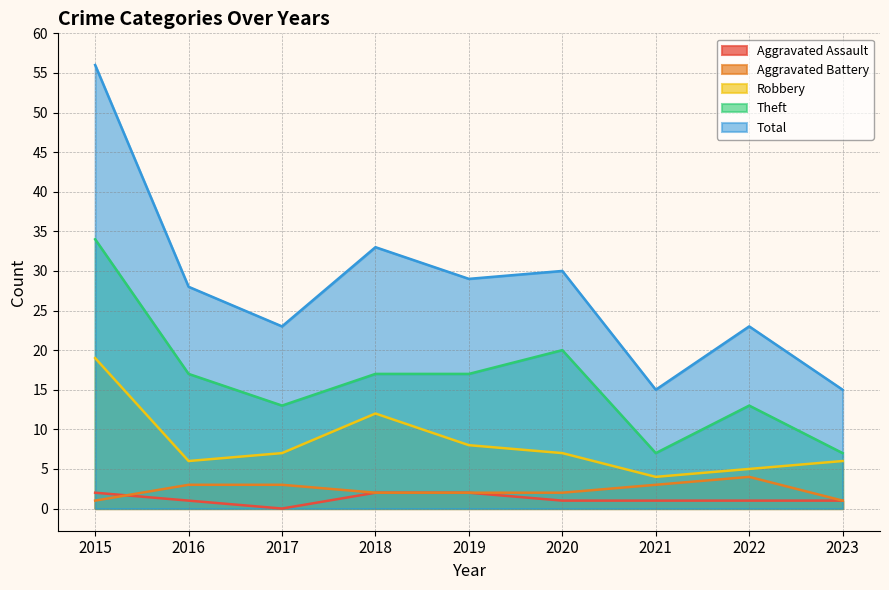

True or false: Theft and Aggravated Assault cross at least once.

False